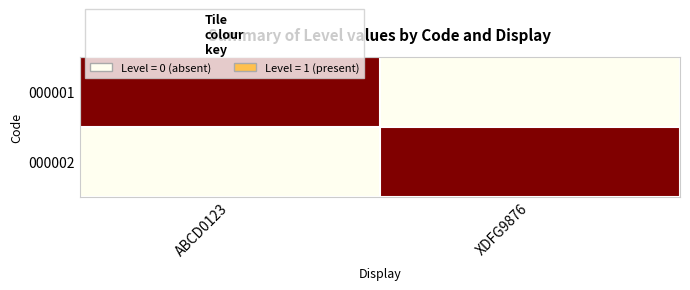

List the series in order of their peak value, lowest first.

000001, 000002